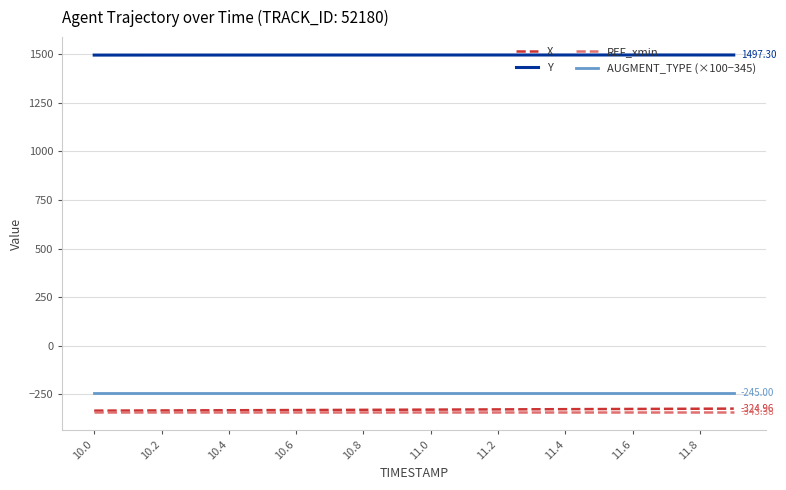

How many distinct data groups are displayed?

4